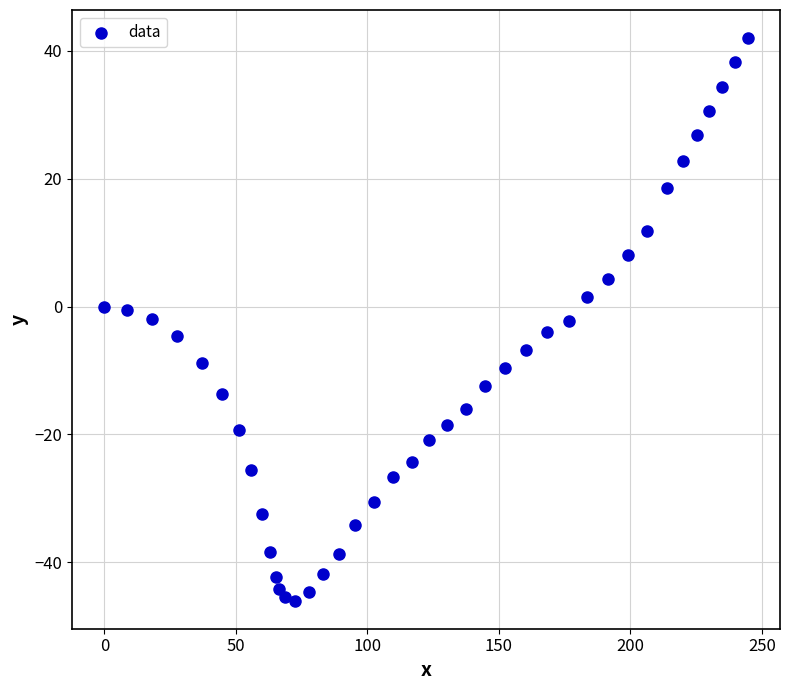

What is the range of X values (max minus min)?

244.6